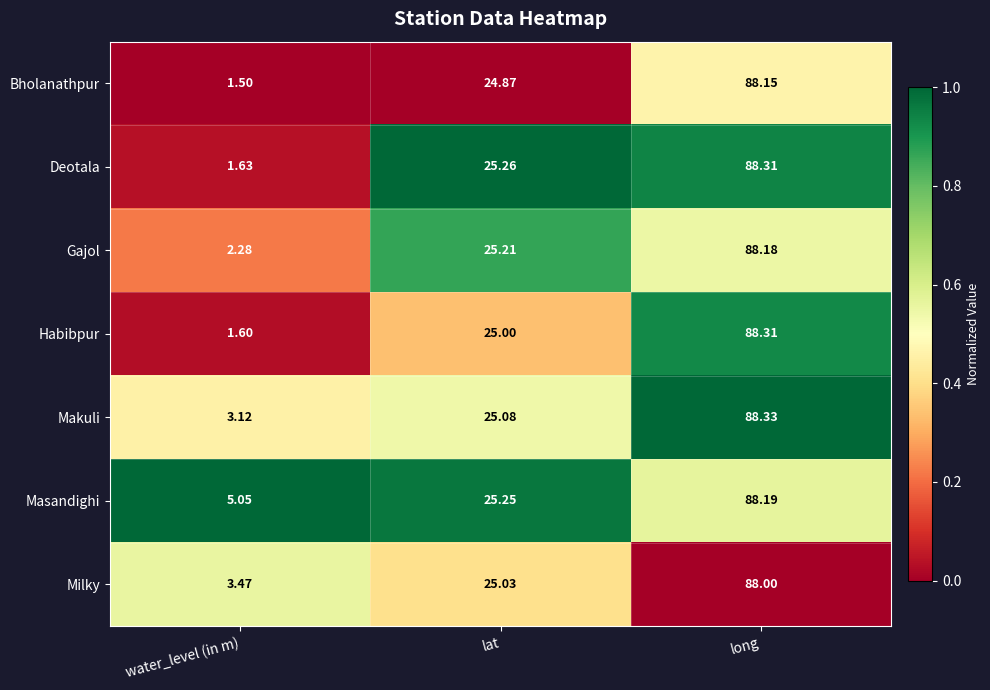

Which category has the highest value across all series?

long